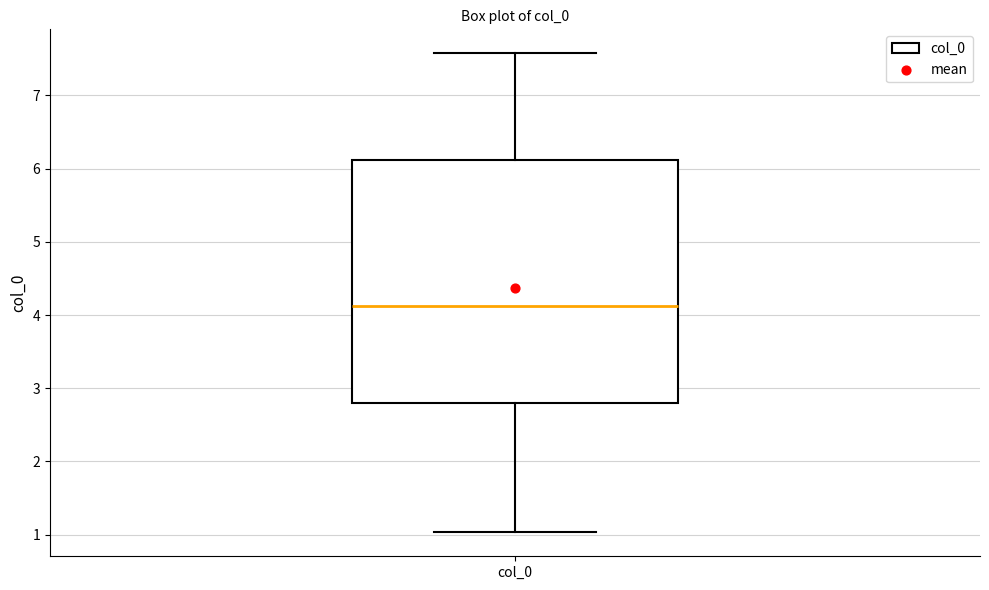

Where does the lower whisker of the box for col_0 end on the y-axis? The values are not printed on the chart, so give them approximately, as read against the axis.

1.0